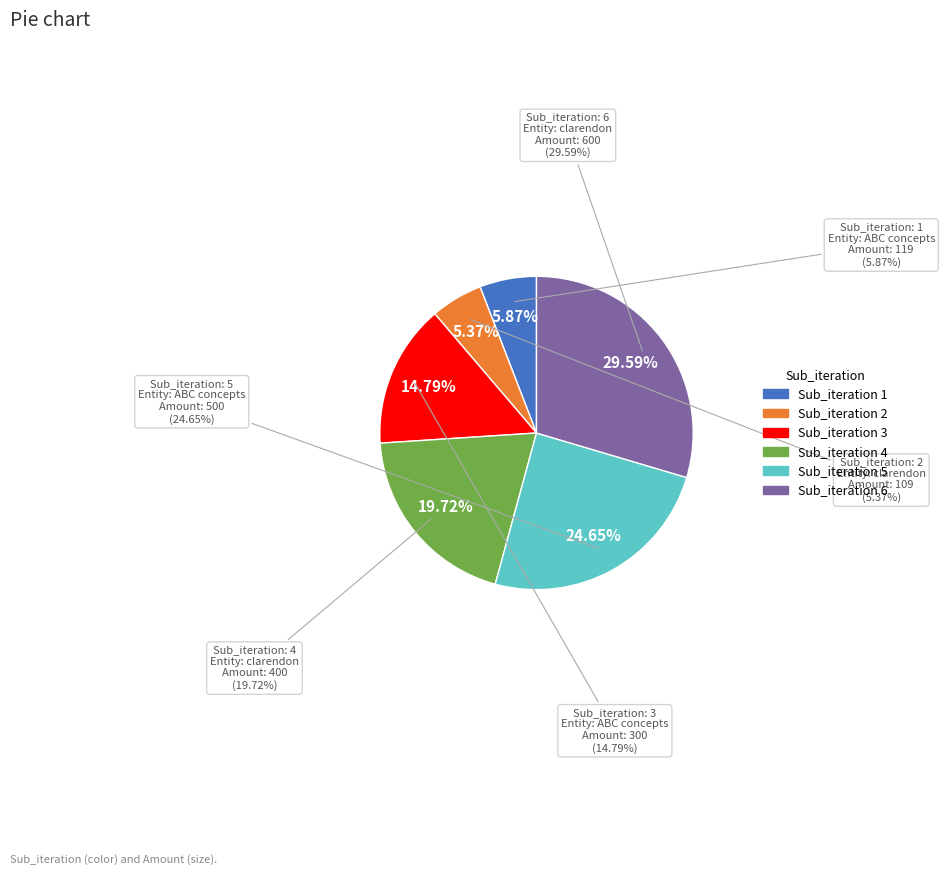

Is 3 the majority of the pie?

No